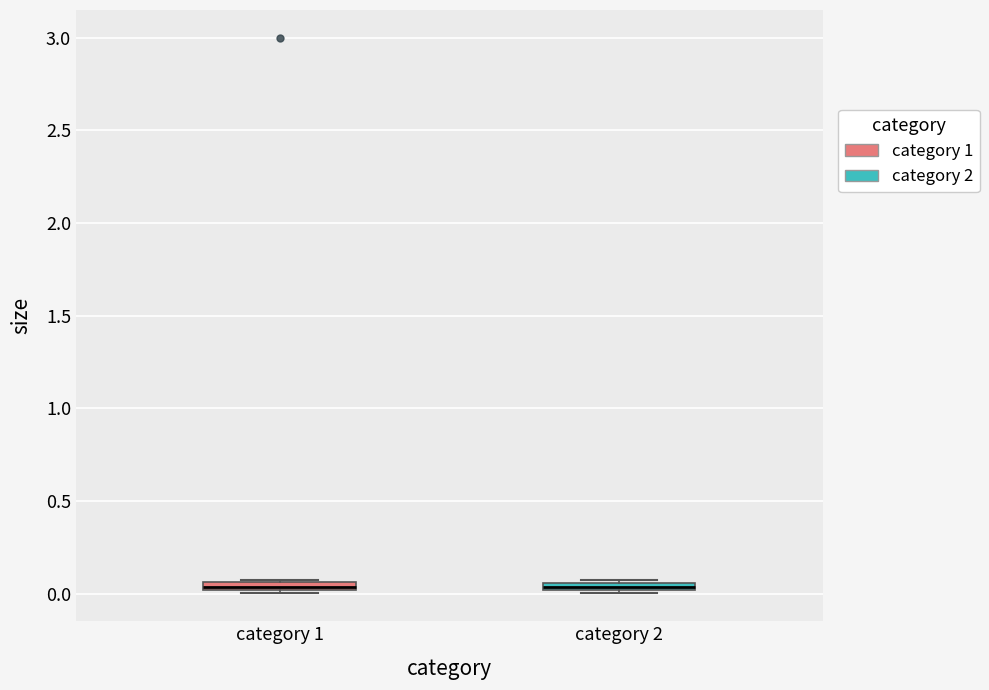

Where is the upper edge of the box for category 1 on the y-axis? The values are not printed on the chart, so give them approximately, as read against the axis.

0.05